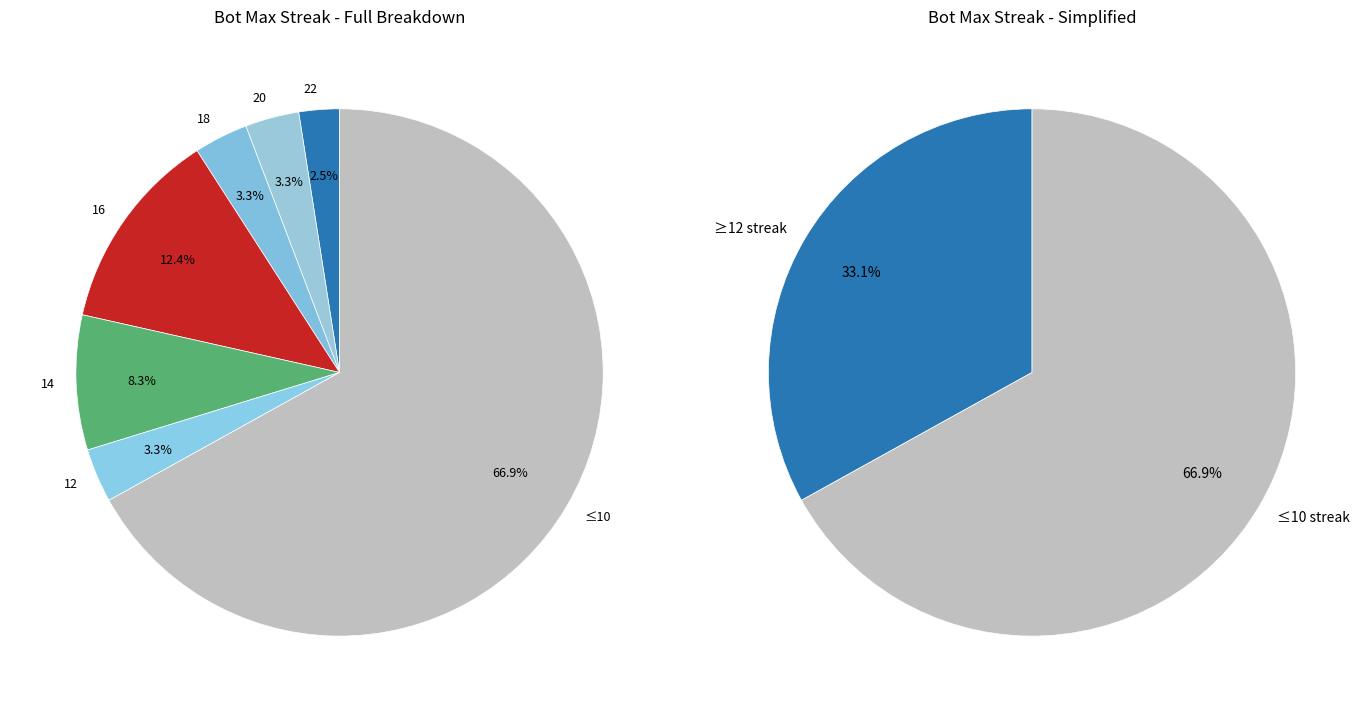

True or false: 14 accounts for 8% of the total.

True